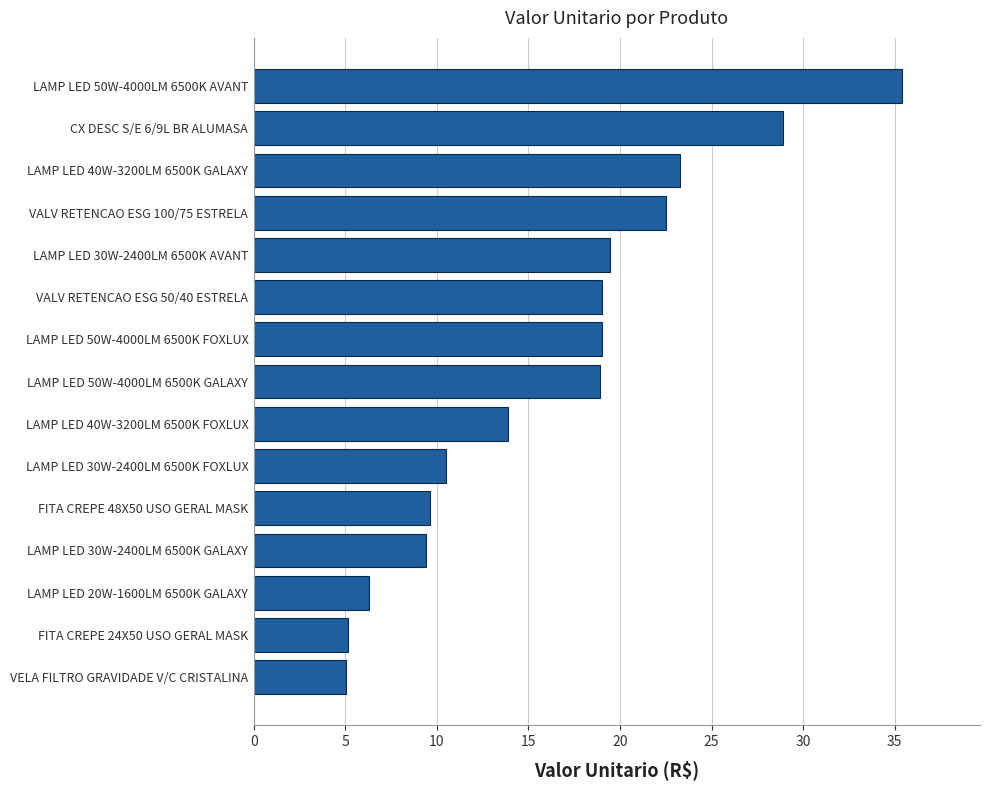

At which category does the chart reach its peak across all series?

LAMP LED 50W-4000LM 6500K AVANT